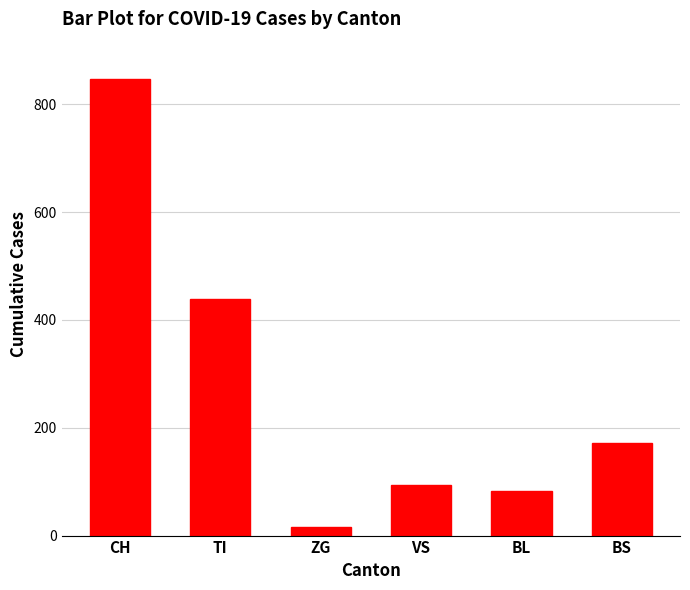

What is the approximate value at BS, to the nearest 50?

150